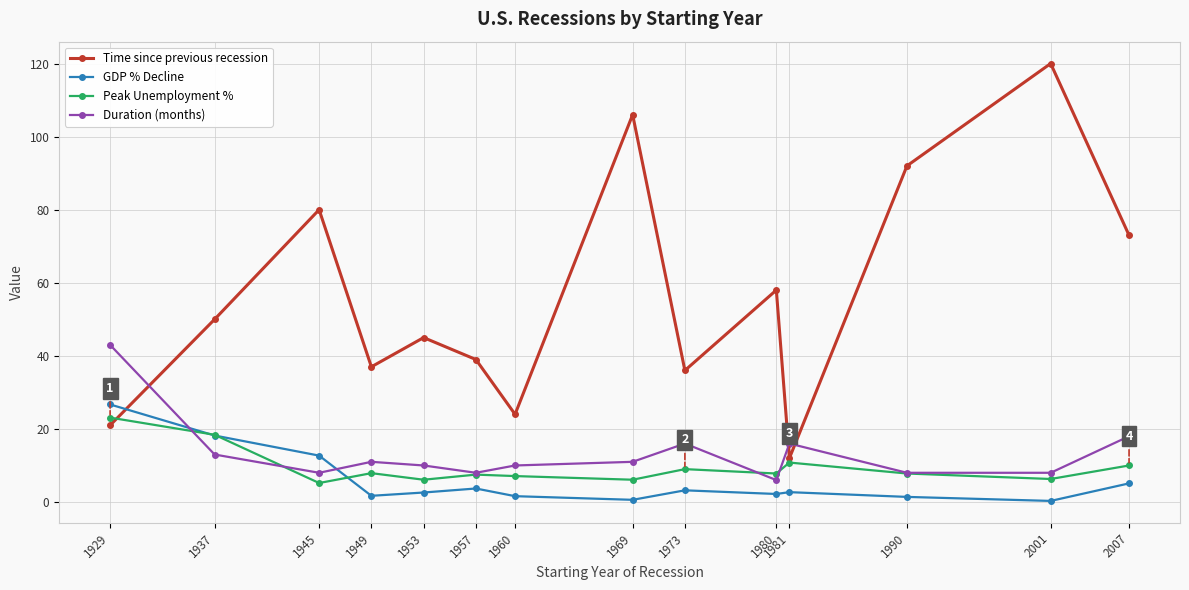

At how many categories does at least one series exceed 90?

3